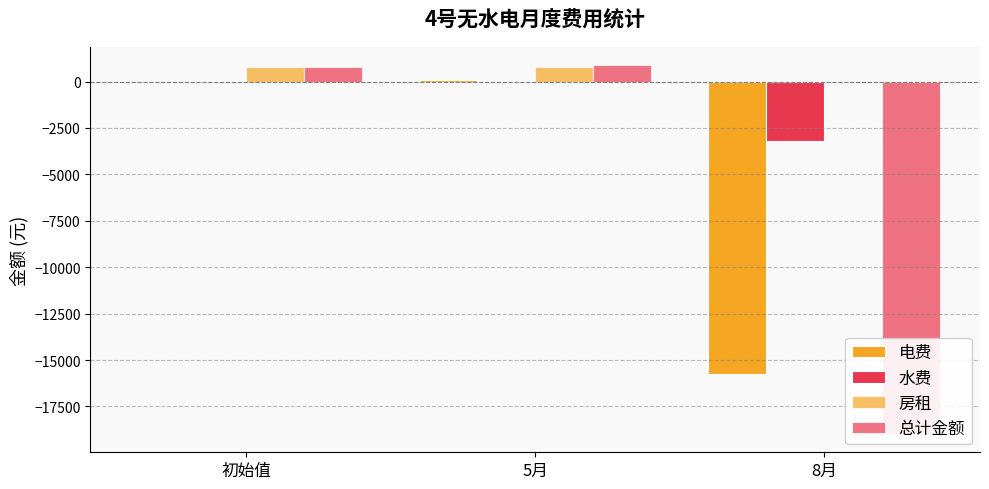

Rank the series by their maximum value, from lowest to highest.

水费, 电费, 房租, 总计金额